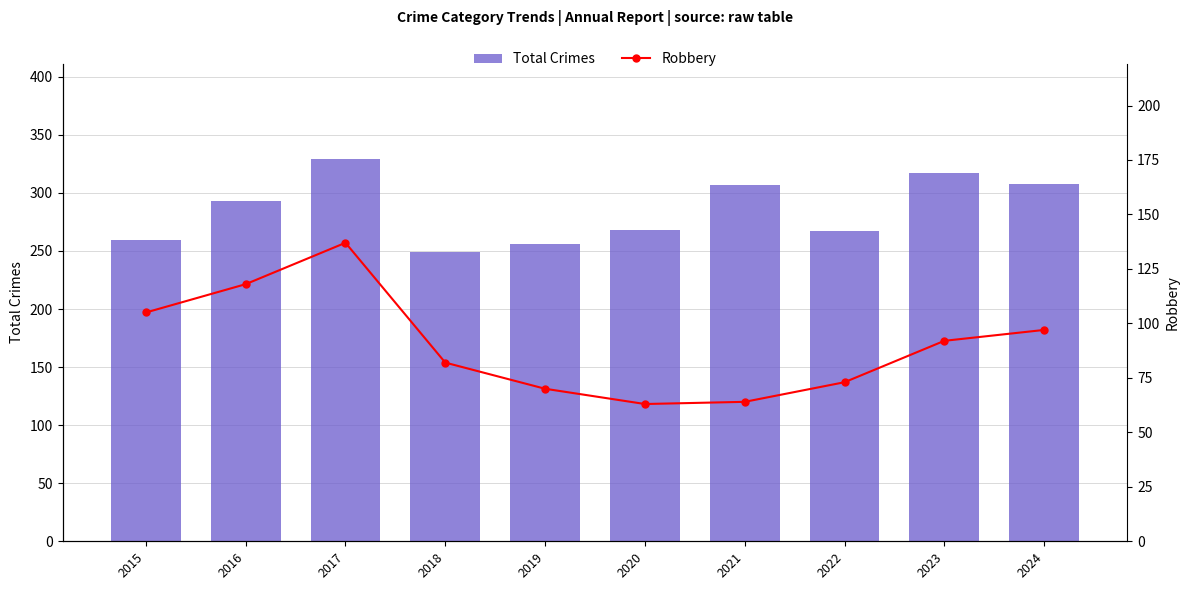

Are the bars horizontal?

No